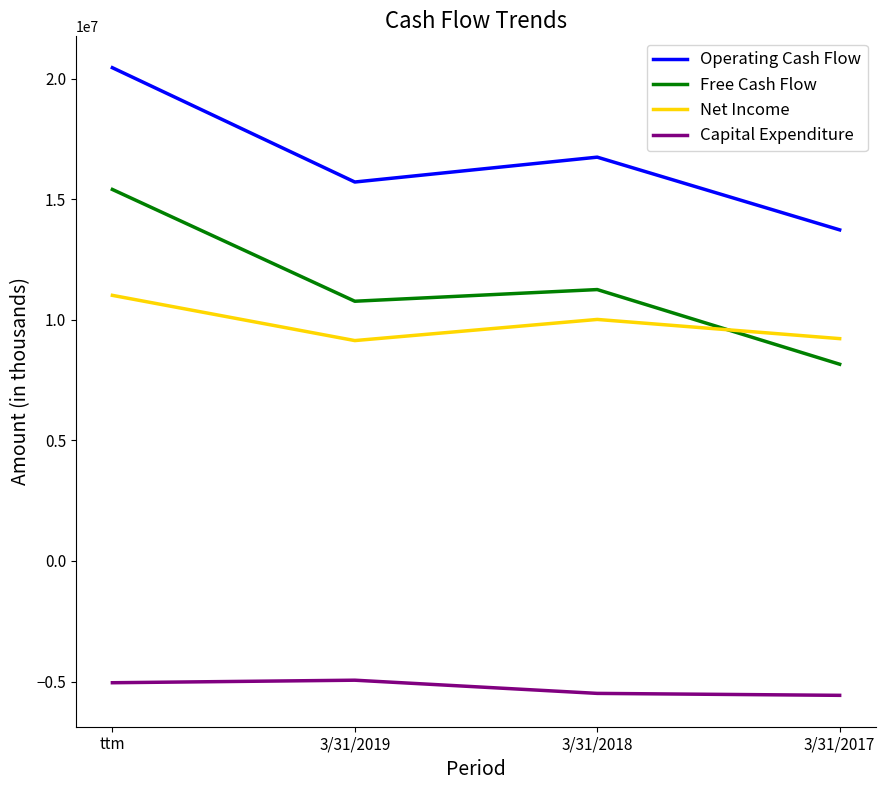

Which label corresponds to the largest value in the chart?

ttm